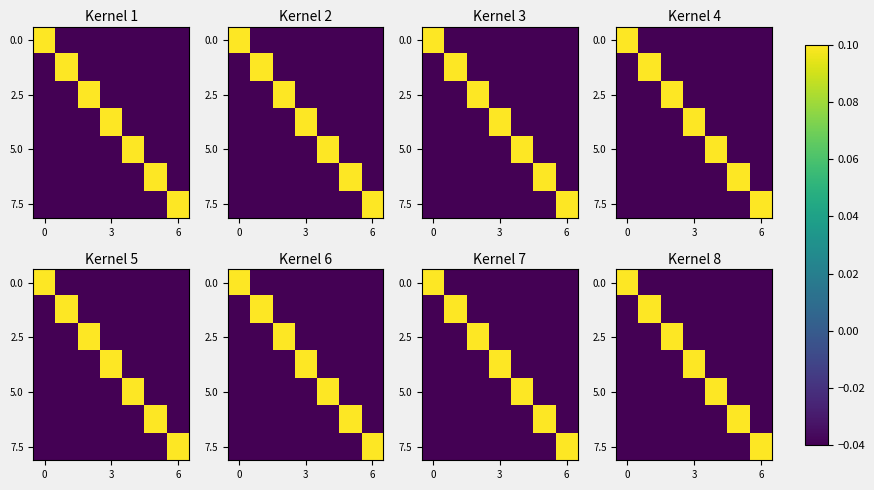

Which has a higher value, 3 or 5?

3